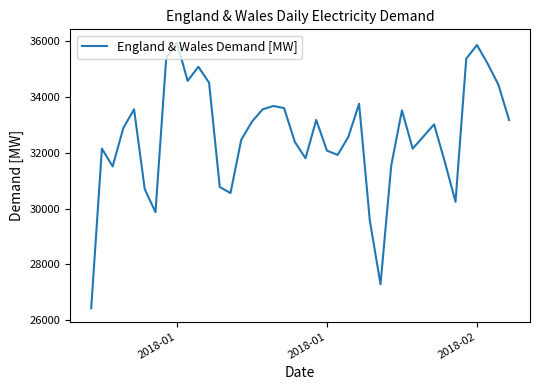

What is the difference between the maximum and minimum values?

9529.3